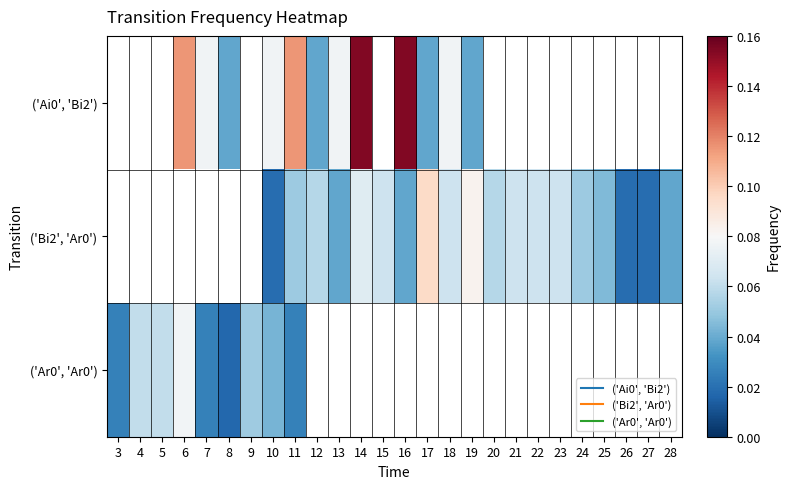

The ('Ai0', 'Bi2') series shows 0.2 at 16. True or false?

True